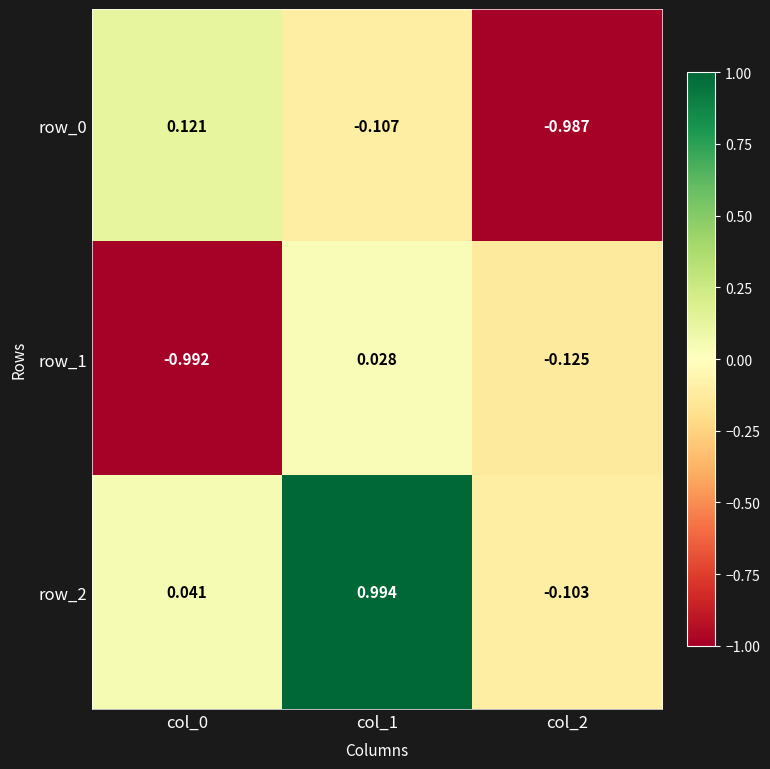

Is the value of row_2 at col_1 greater than the value of row_0 at col_2?

Yes